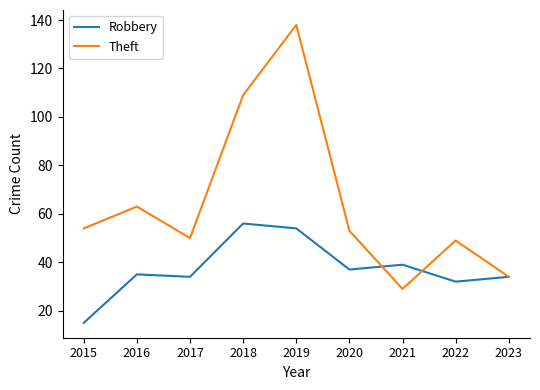

Rank the series by their average value, from highest to lowest.

Theft, Robbery